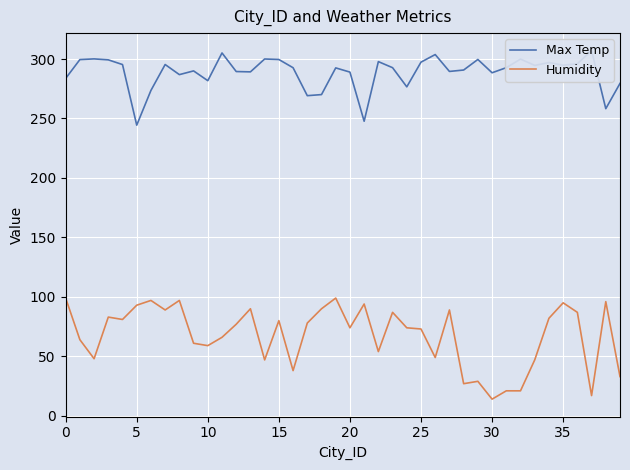

At 20, list the series in order from largest to smallest.

Max Temp, Humidity